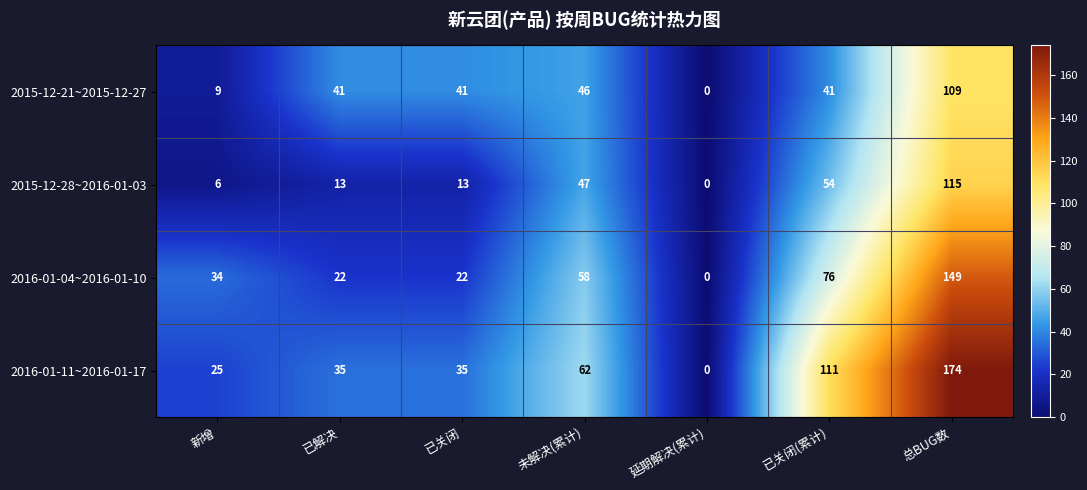

What is the difference between the second highest and minimum values in the 2016-01-04~2016-01-10 series?

76